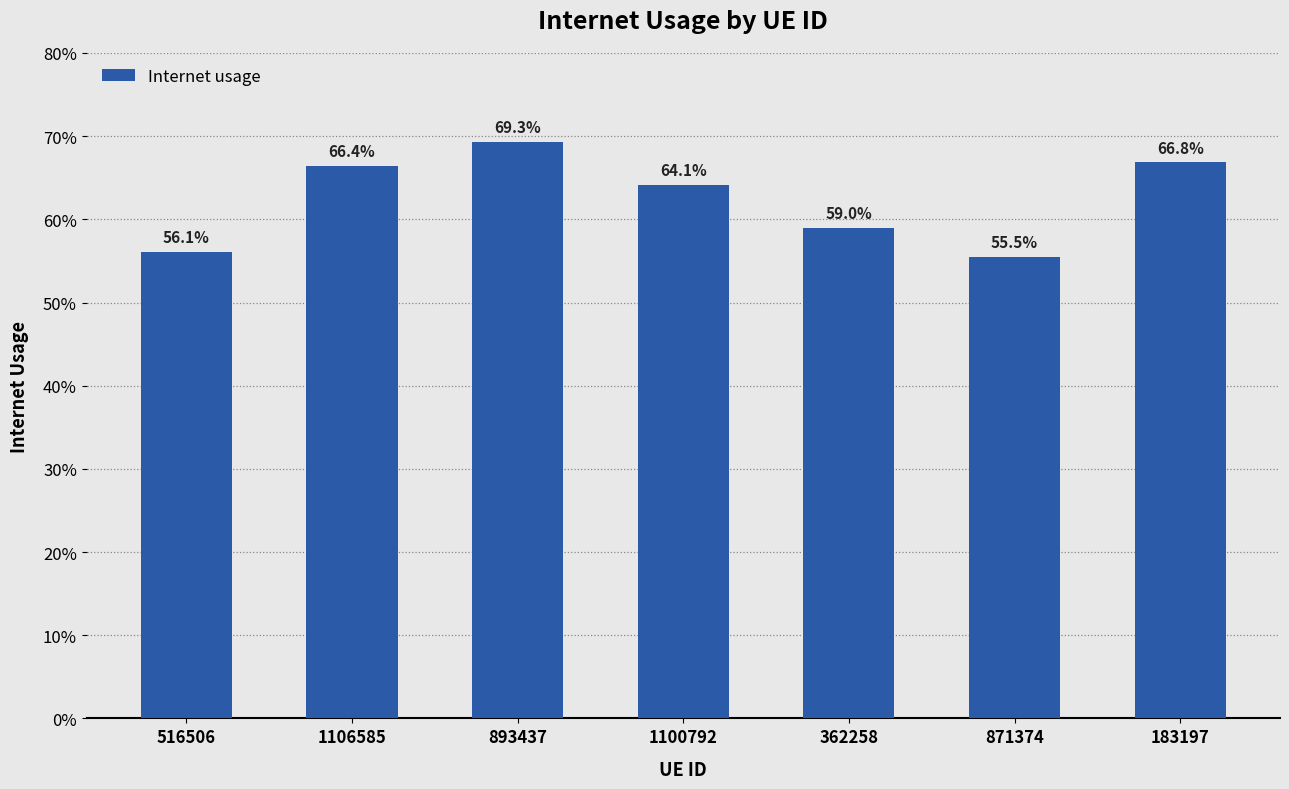

What is the difference between the second highest and second lowest values?

0.1